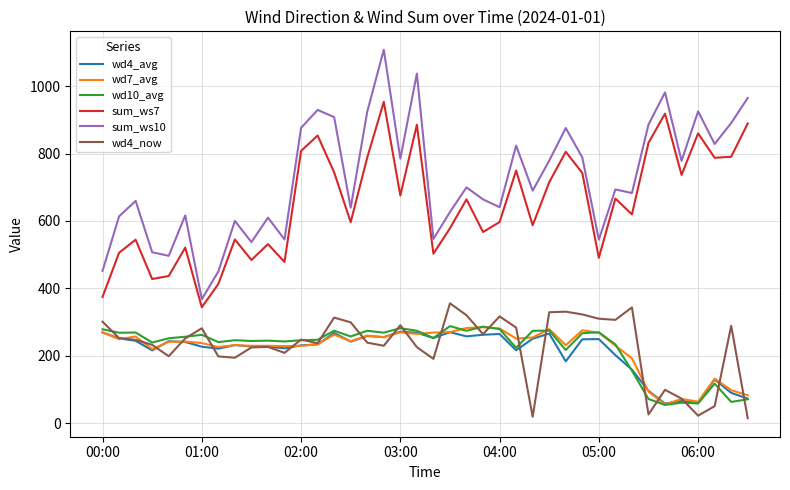

True or false: wd7_avg and sum_ws7 intersect in this chart.

False